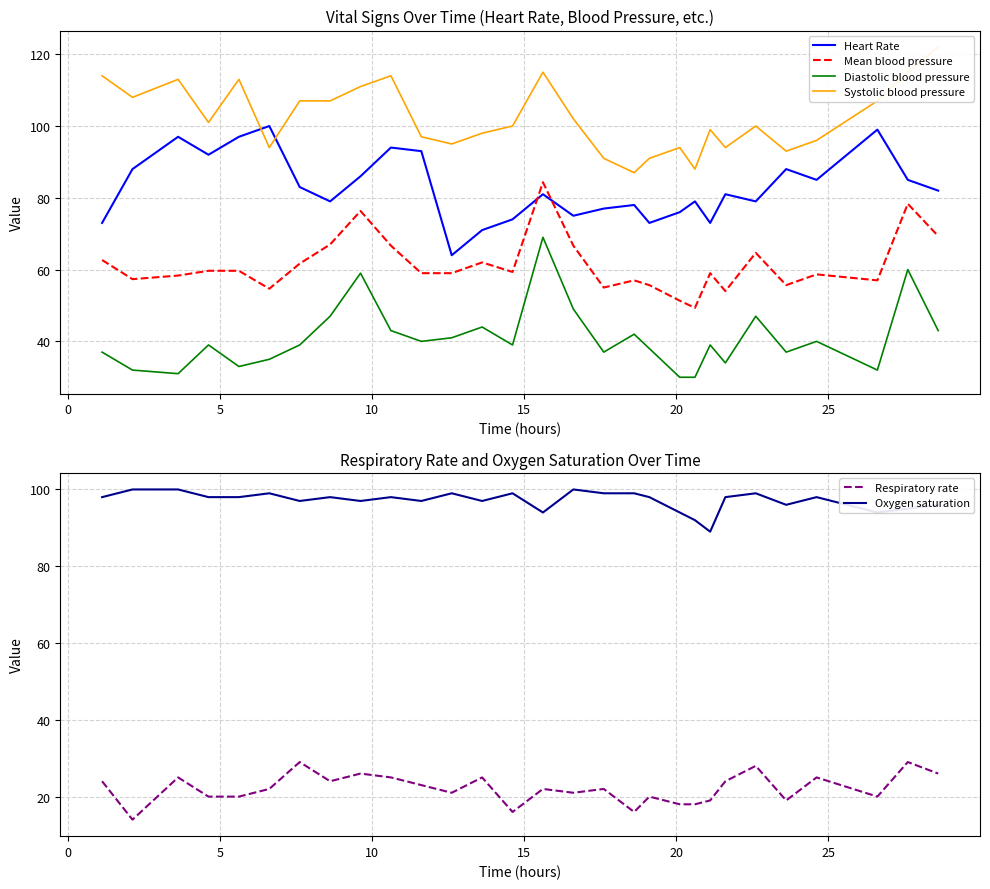

True or false: Mean blood pressure and Diastolic blood pressure intersect in this chart.

False